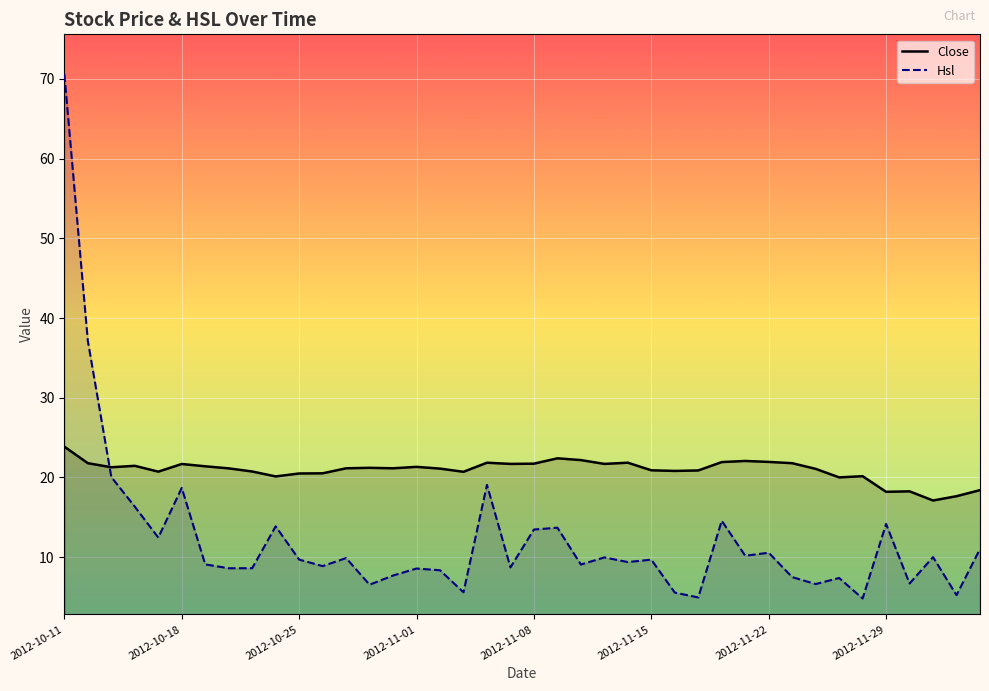

What is the difference between the maximum and minimum values in the Hsl series?

65.8